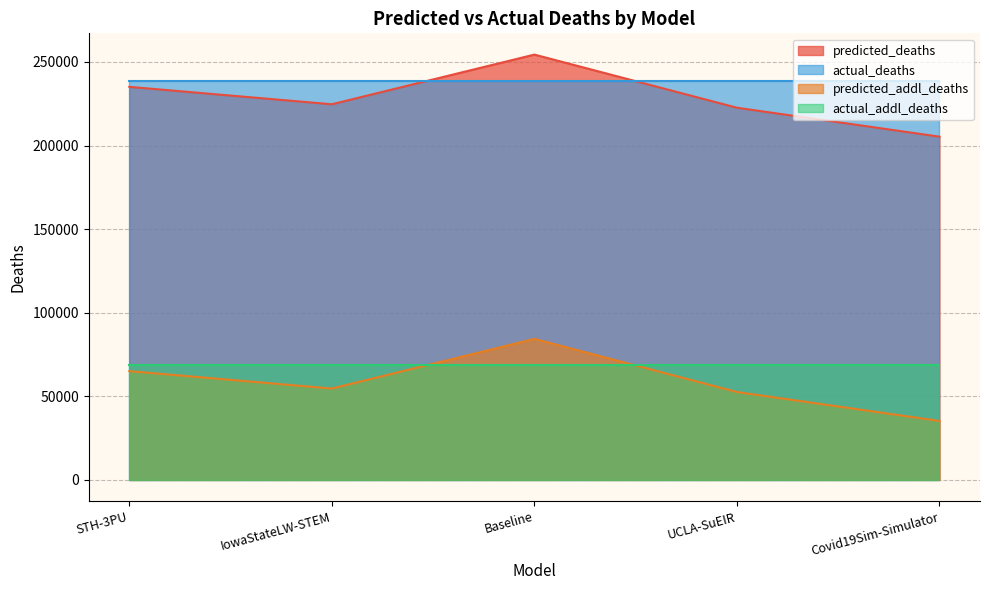

What is the label of the 3rd point from the left?

Baseline